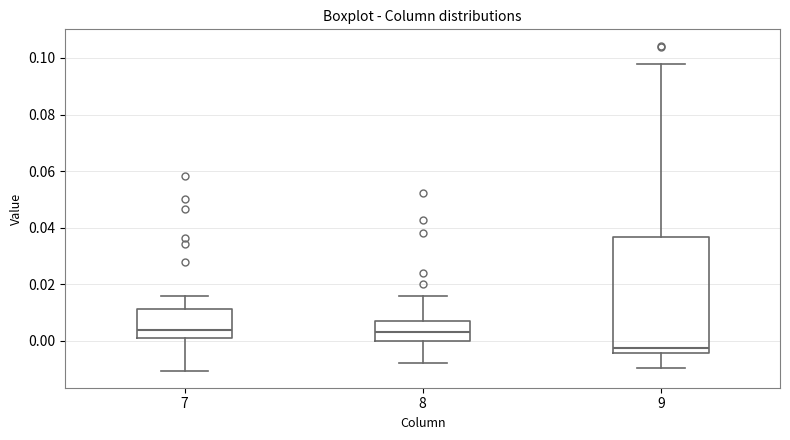

Reading left to right, transcribe this box plot: for each box, give where its median line is, the range the box spans, and where its two whiskers end, as read against the y-axis. The values are not printed on the chart, so give them approximately, as read against the axis.

7: median 0.004, box 0.000 to 0.012, whiskers -0.010 to 0.016
8: median 0.004, box 0.000 to 0.006, whiskers -0.008 to 0.016
9: median -0.002, box -0.004 to 0.036, whiskers -0.010 to 0.098